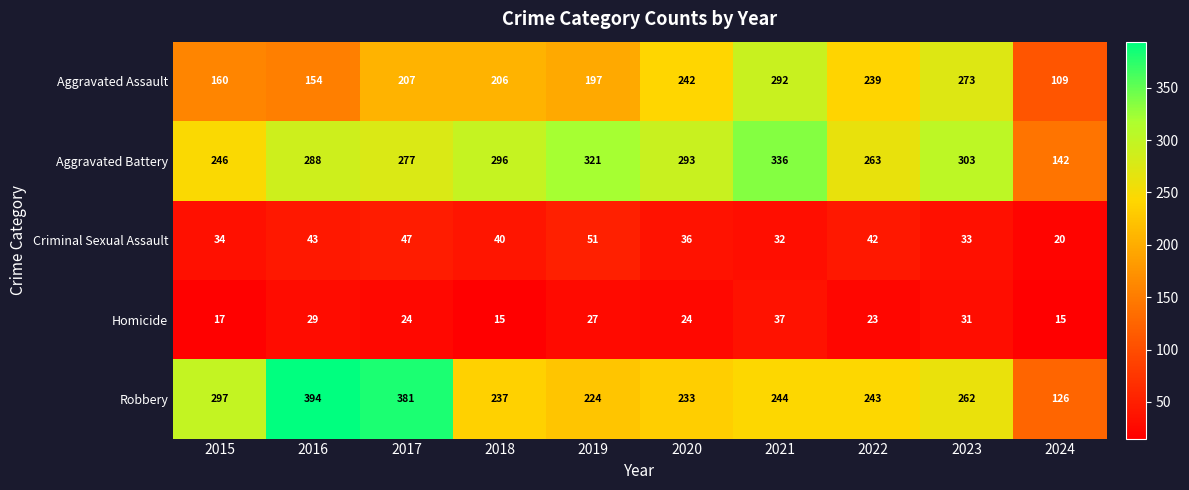

At which label is Robbery closest to 260?

2023